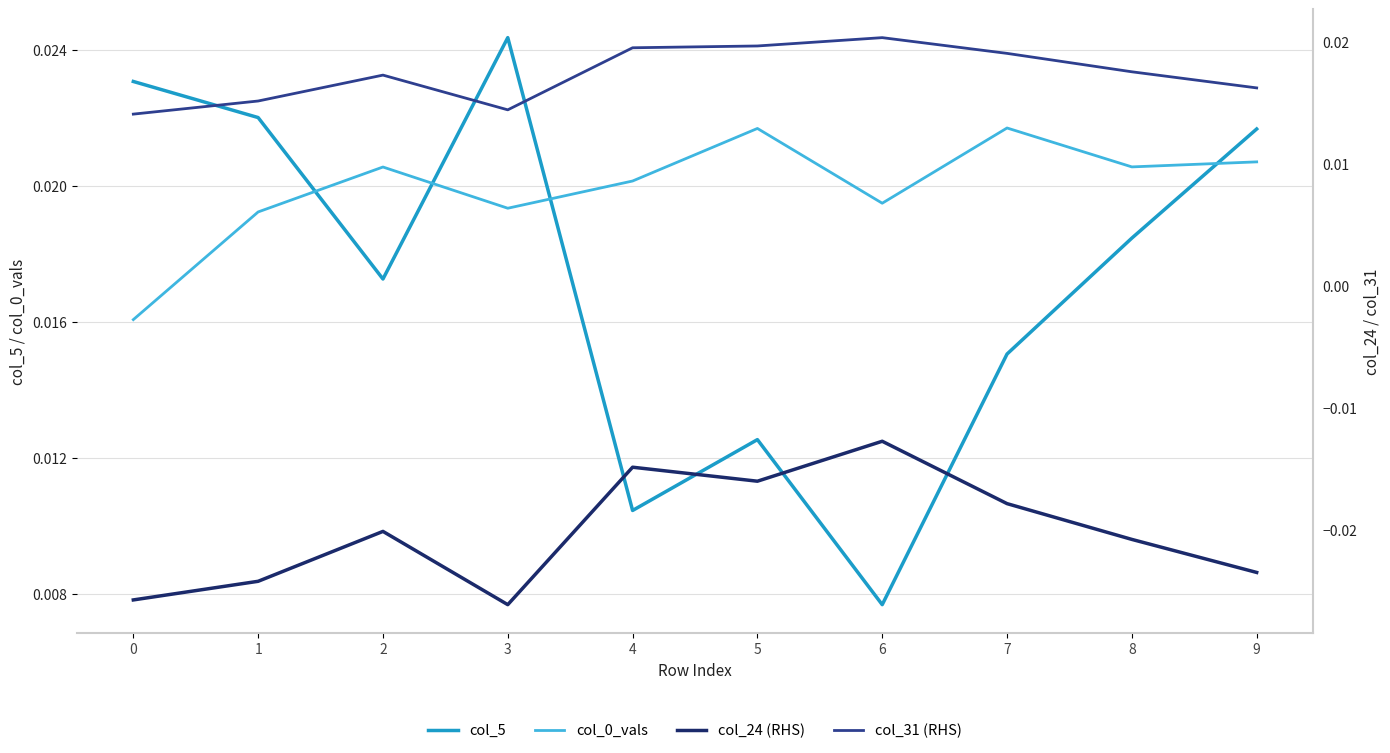

Rank the series by their maximum value, from highest to lowest.

col_5, col_0_vals, col_31 (RHS), col_24 (RHS)